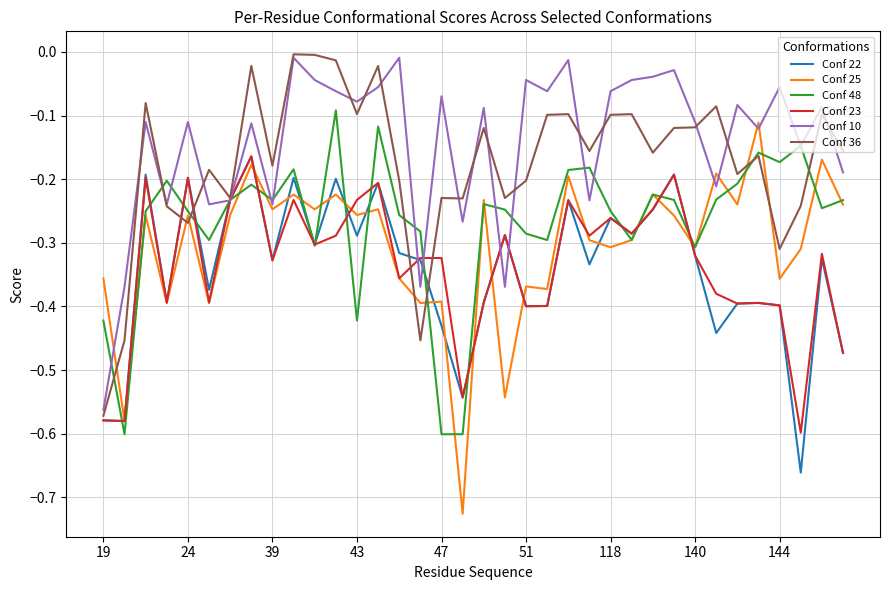

Which series has the largest range (max minus min)?

Conf 25